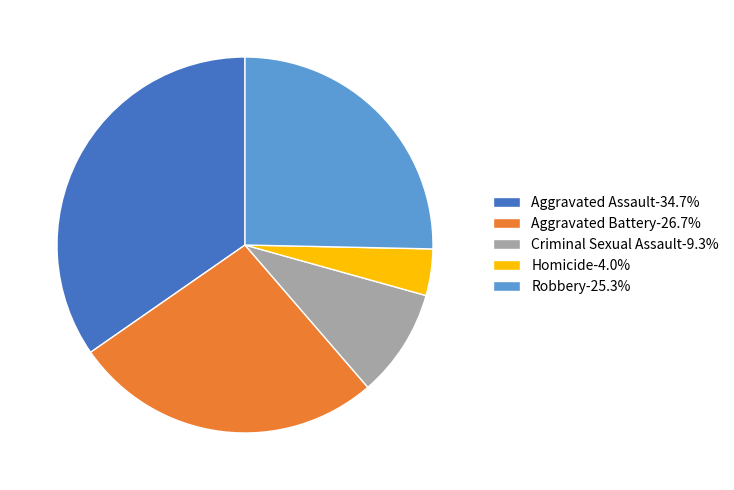

Is the sum of Aggravated Battery-26.7% and Robbery-25.3% greater than half?

Yes